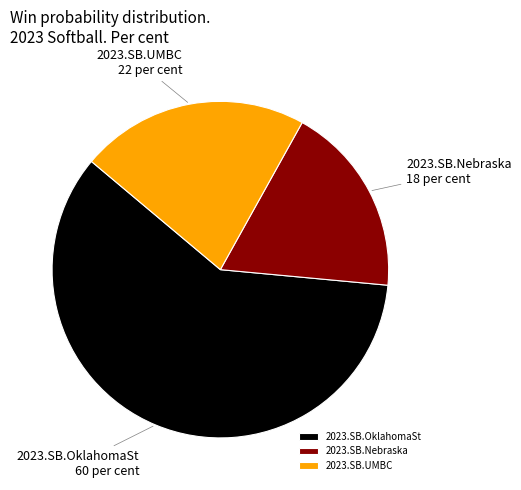

The 2023.SB.Nebraska slice represents 18% of the pie. True or false?

True